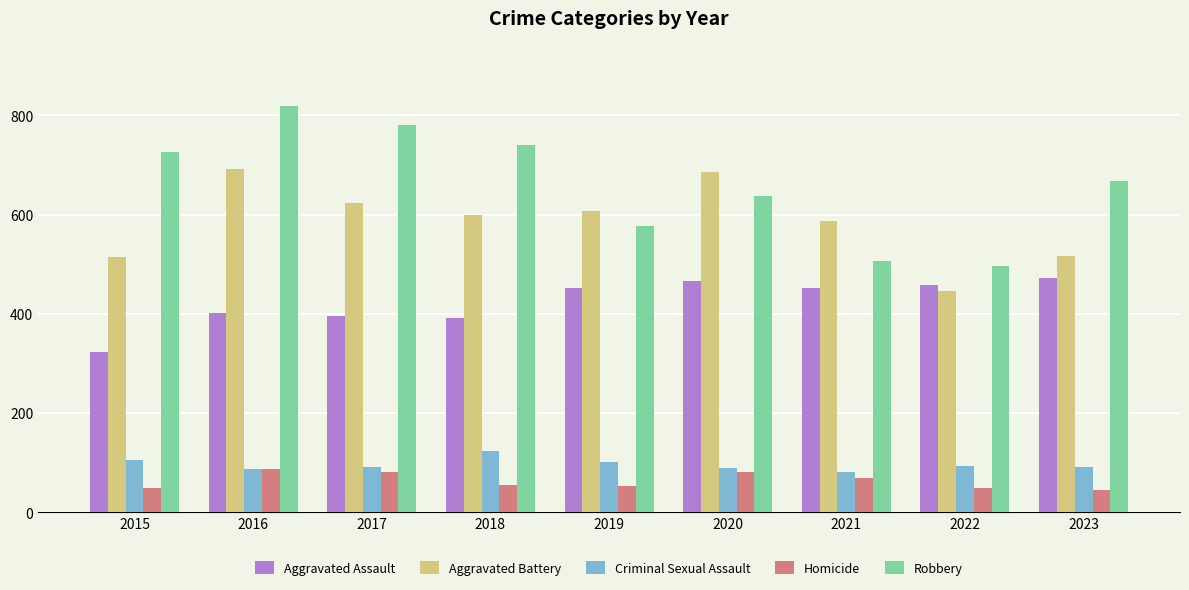

What are all the series names shown in the legend?

Aggravated Assault, Aggravated Battery, Criminal Sexual Assault, Homicide, Robbery